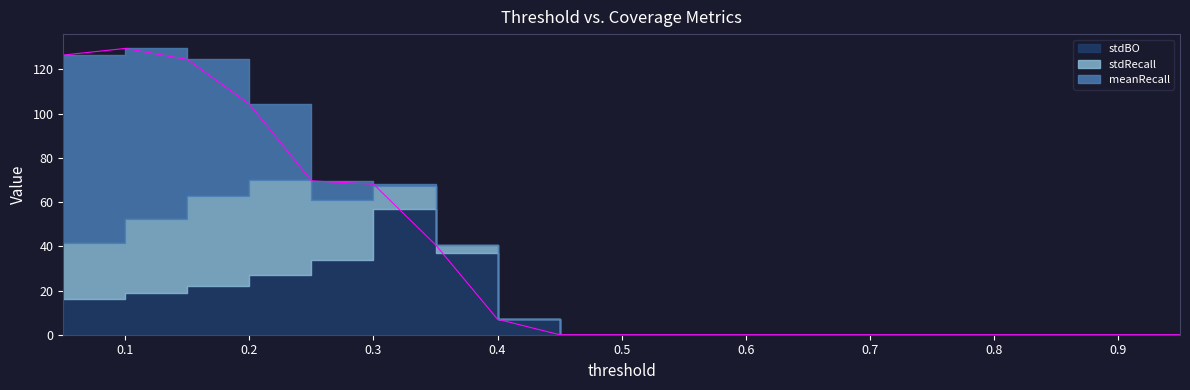

True or false: meanRecall has a value of 1.0 at 0.3.

True